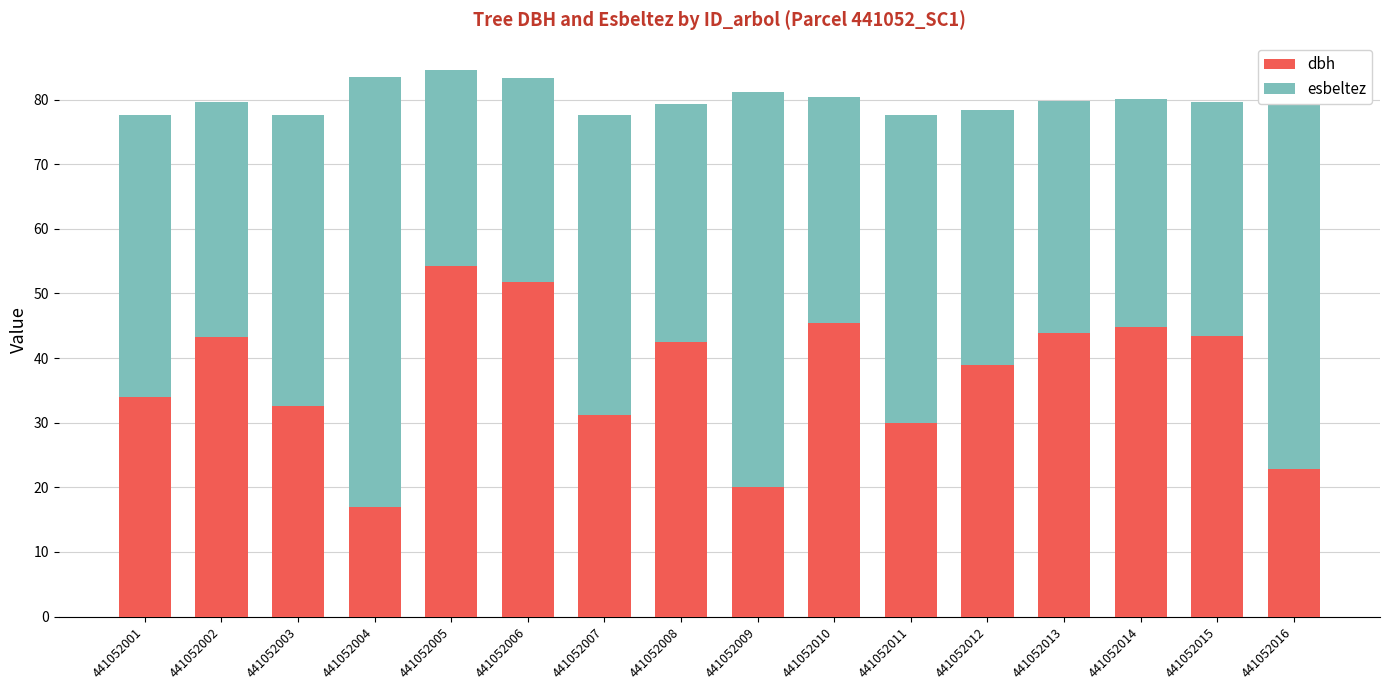

What is the difference between the maximum and minimum values in the dbh series?

37.4